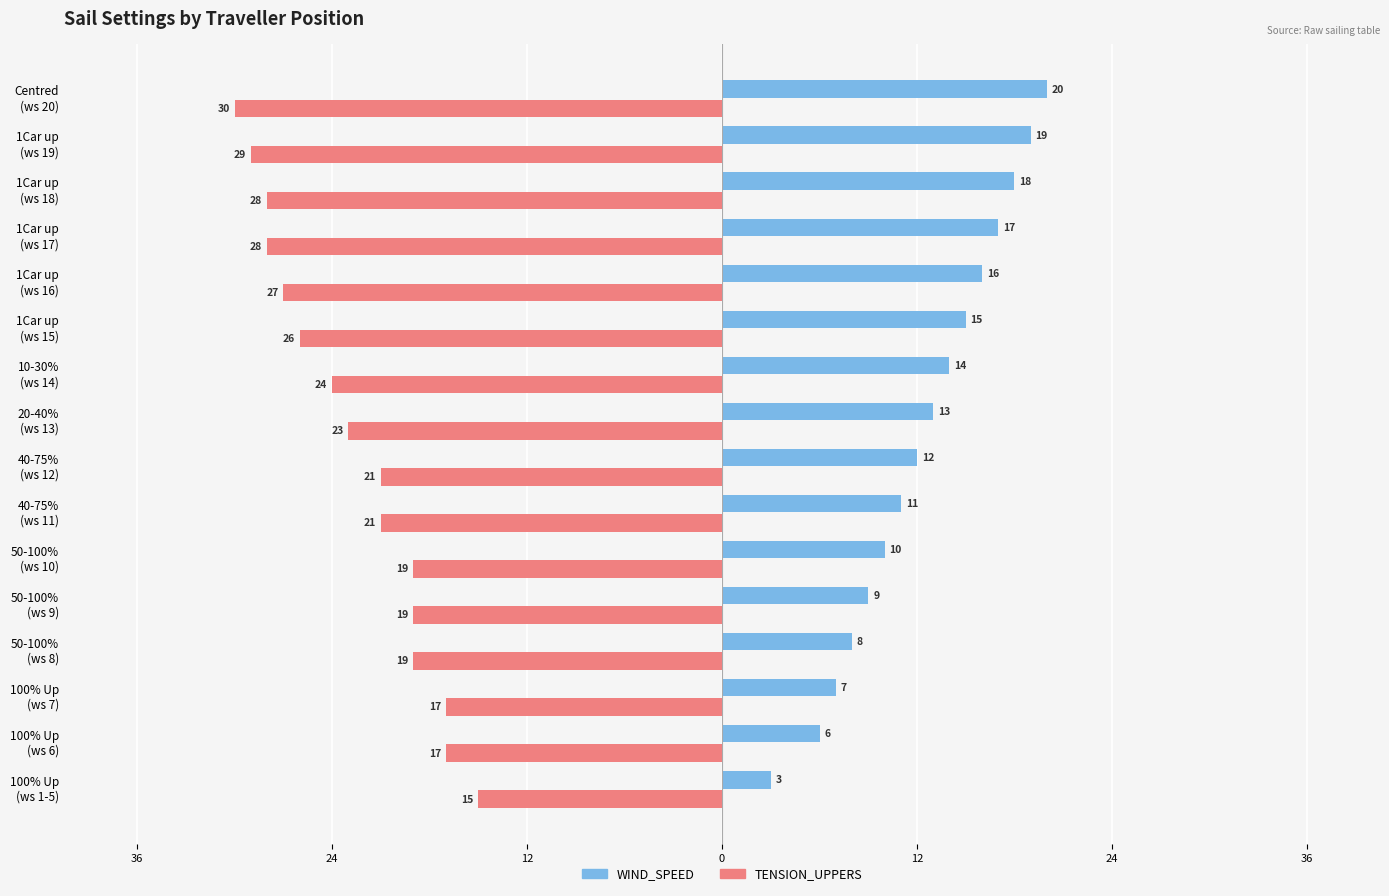

What are all the series names shown in the legend?

WIND_SPEED, TENSION_UPPERS